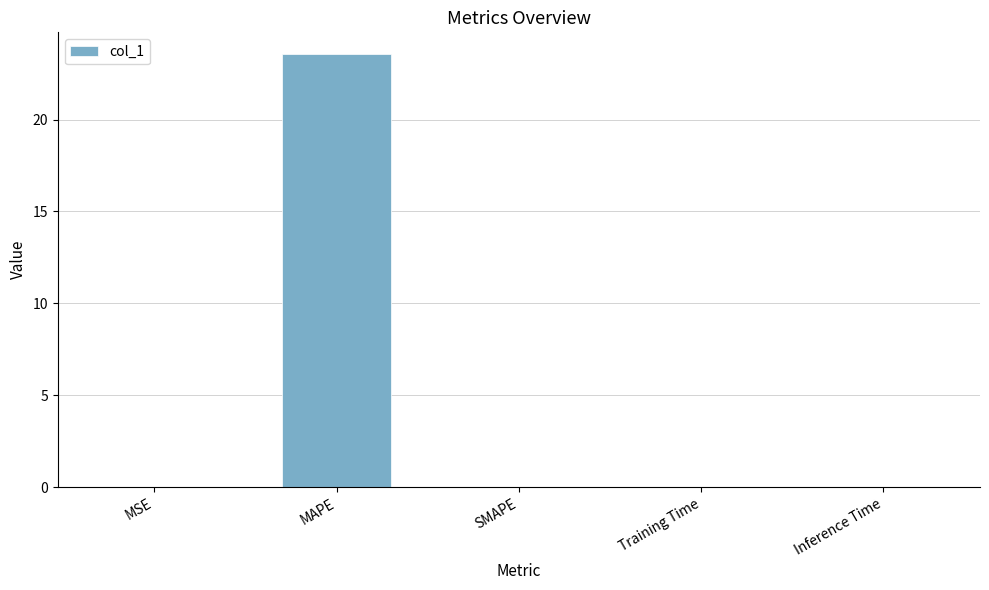

The chart shows a value of 23.6 at MAPE. True or false?

True